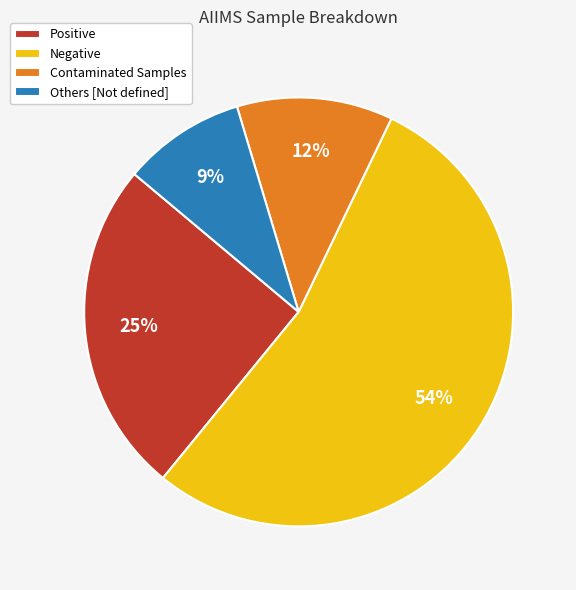

Which category has the biggest portion of the pie?

Negative